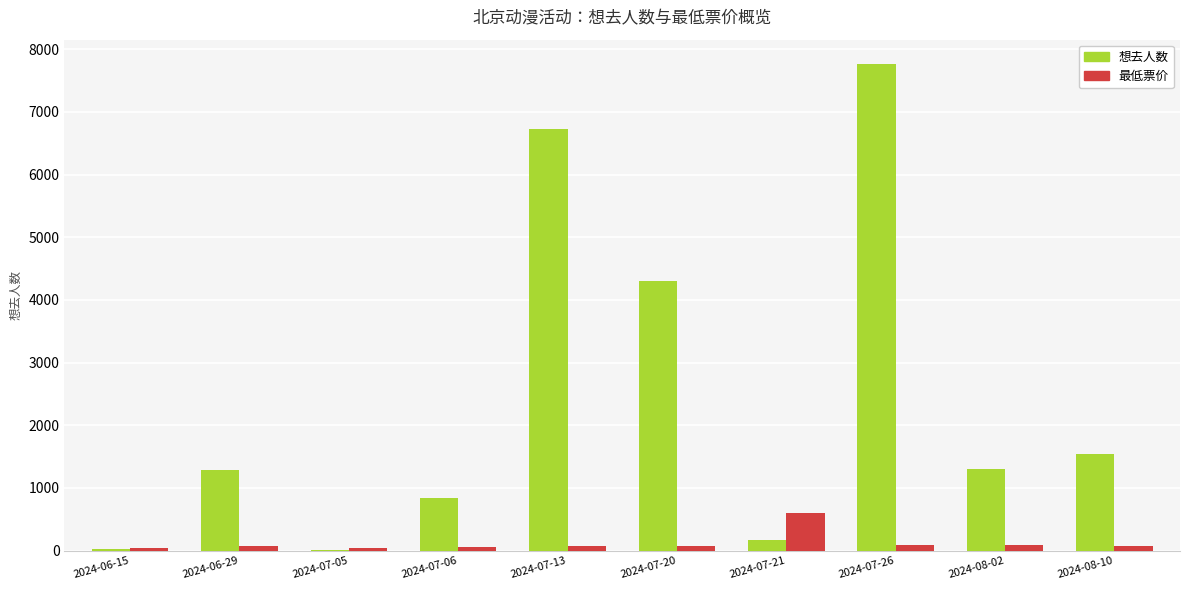

How many groups of bars are there?

10